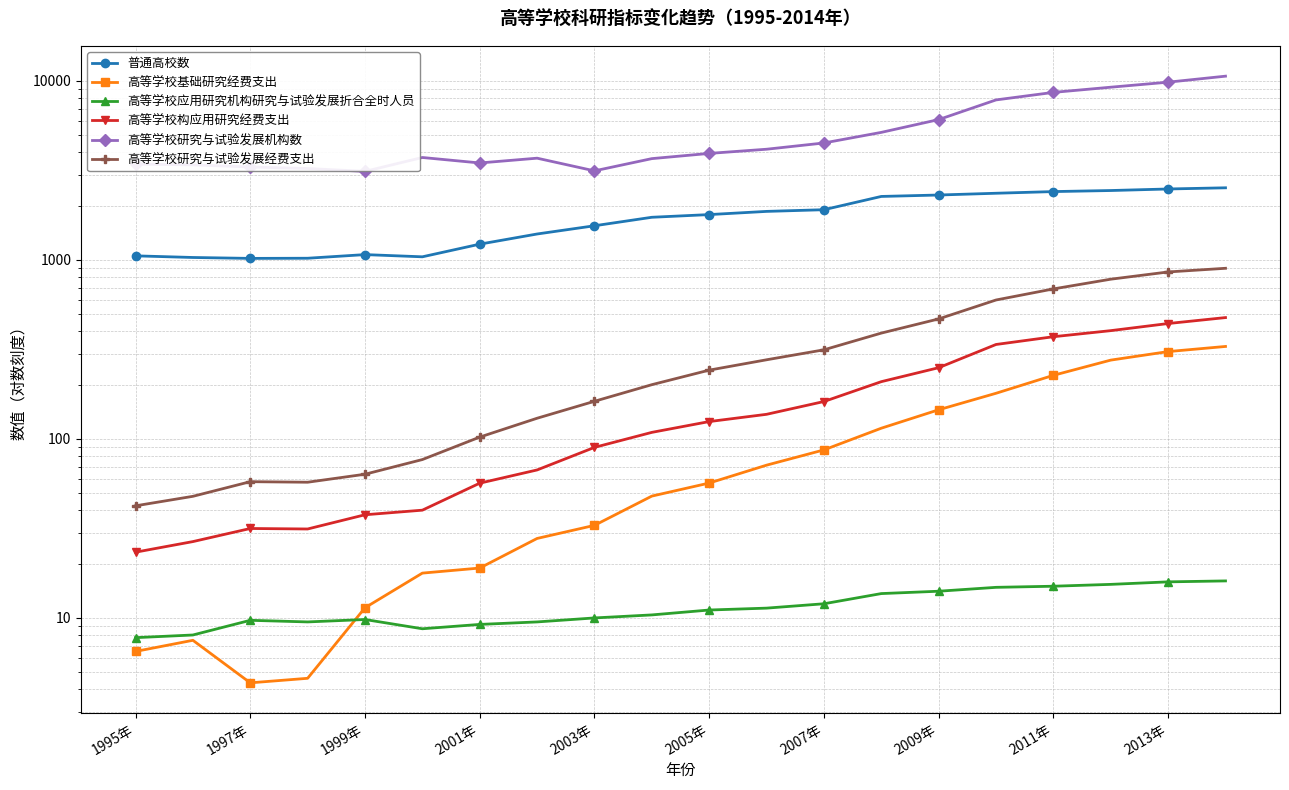

What is the total value across all series at 2005年?

6163.1